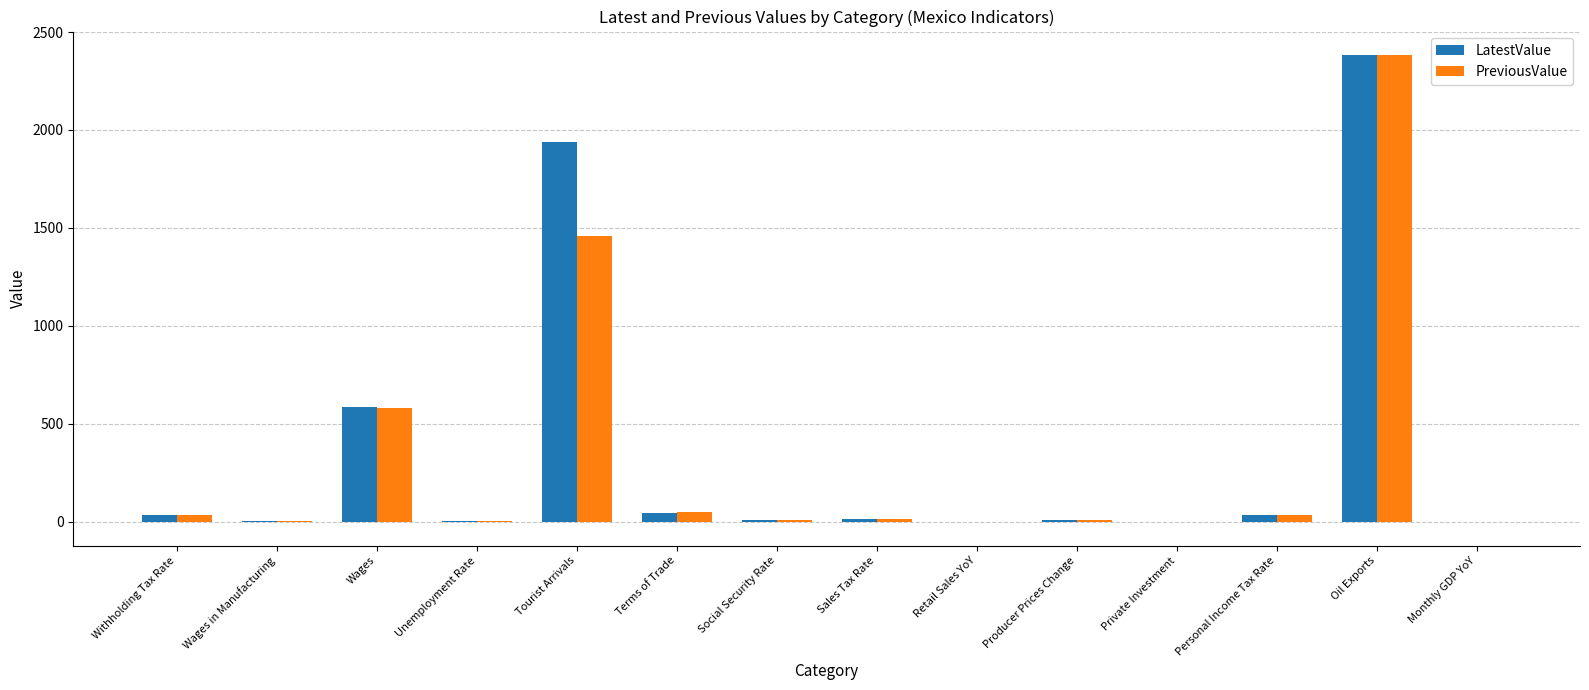

At which label is PreviousValue closest to 1190?

Tourist Arrivals